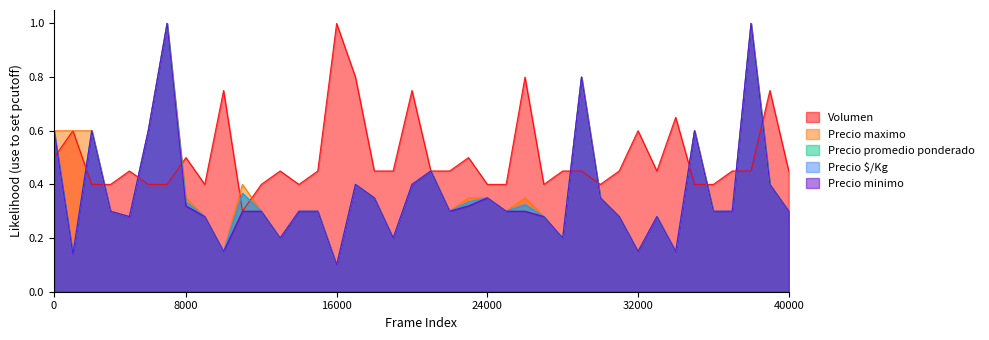

Does the chart display data point markers on the line(s)?

No